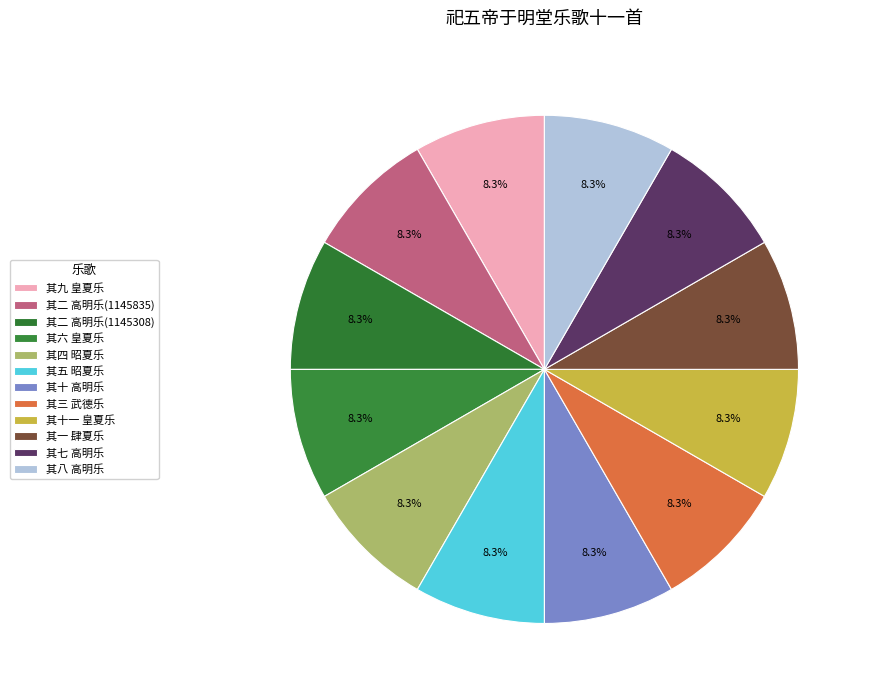

Count the number of slices in the pie.

12